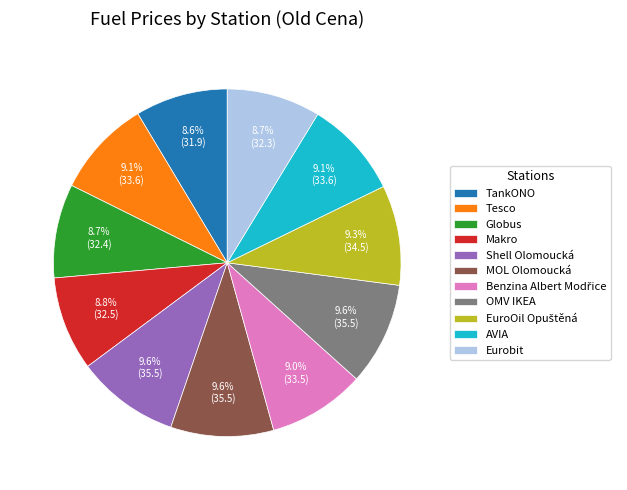

How many slices are in this pie chart?

11